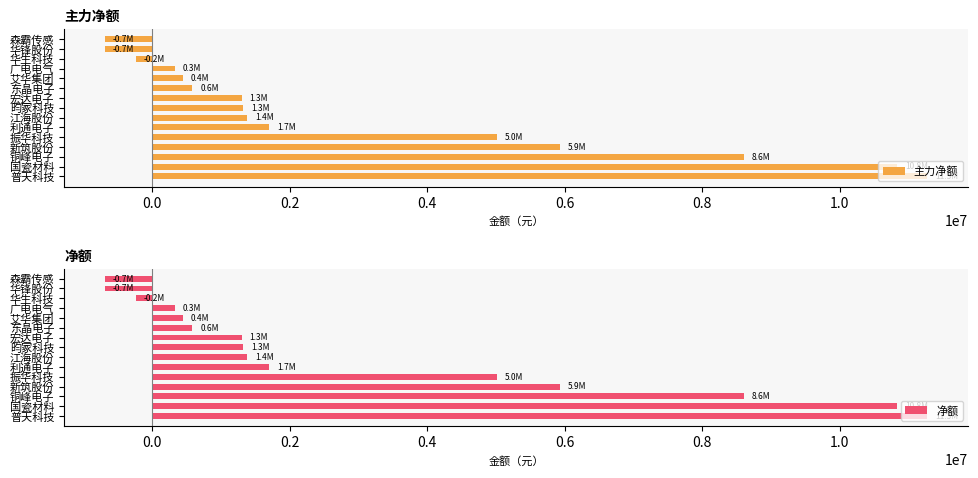

How many bars are there in total?

30